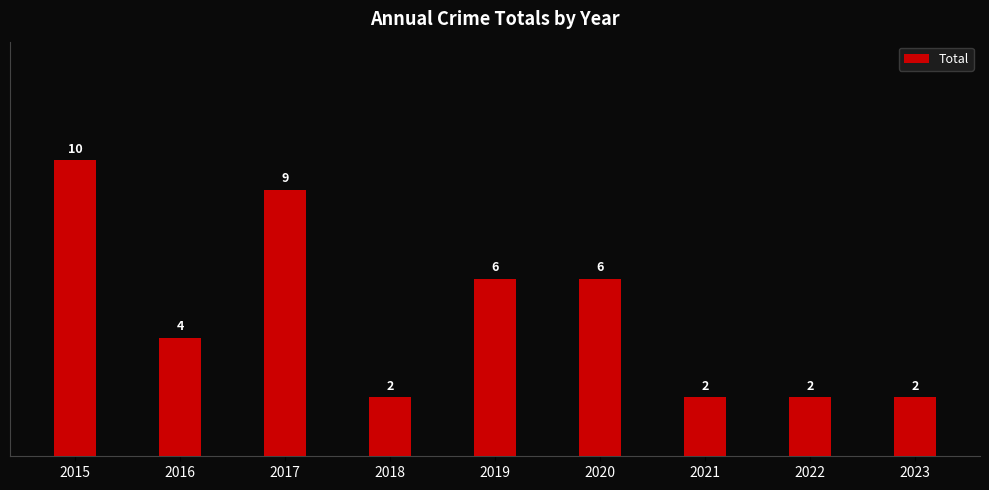

Which has a higher value, 2016 or 2018?

2016